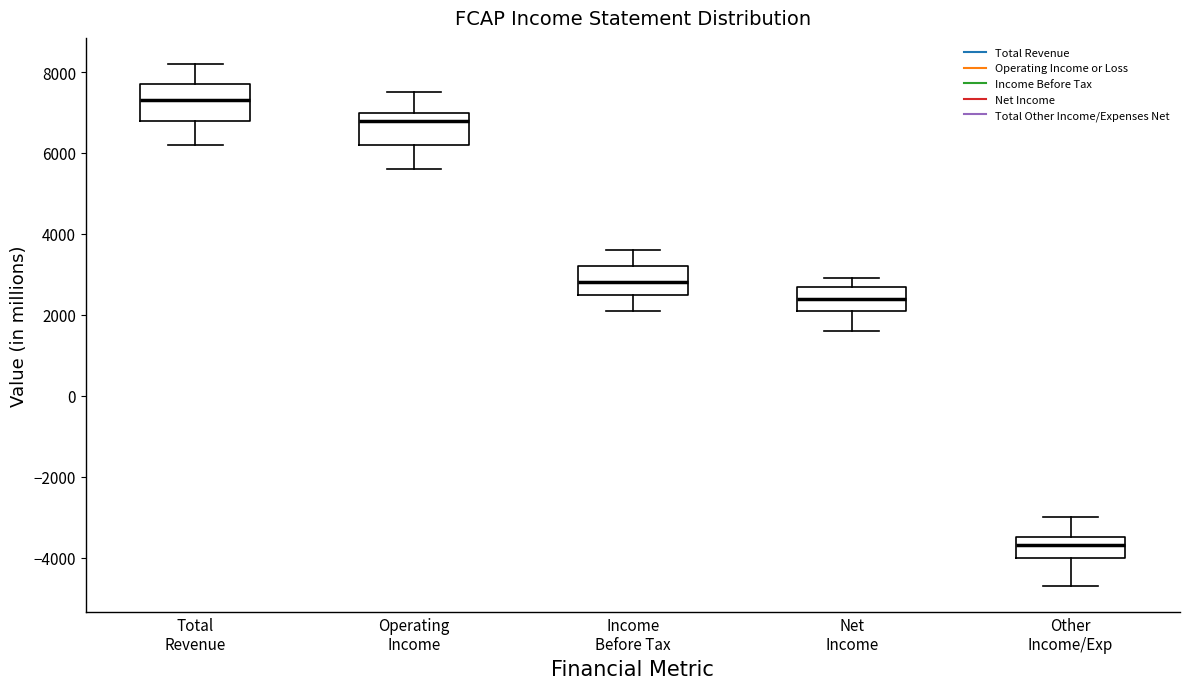

Which box's median line is the lowest?

Other Income/Exp